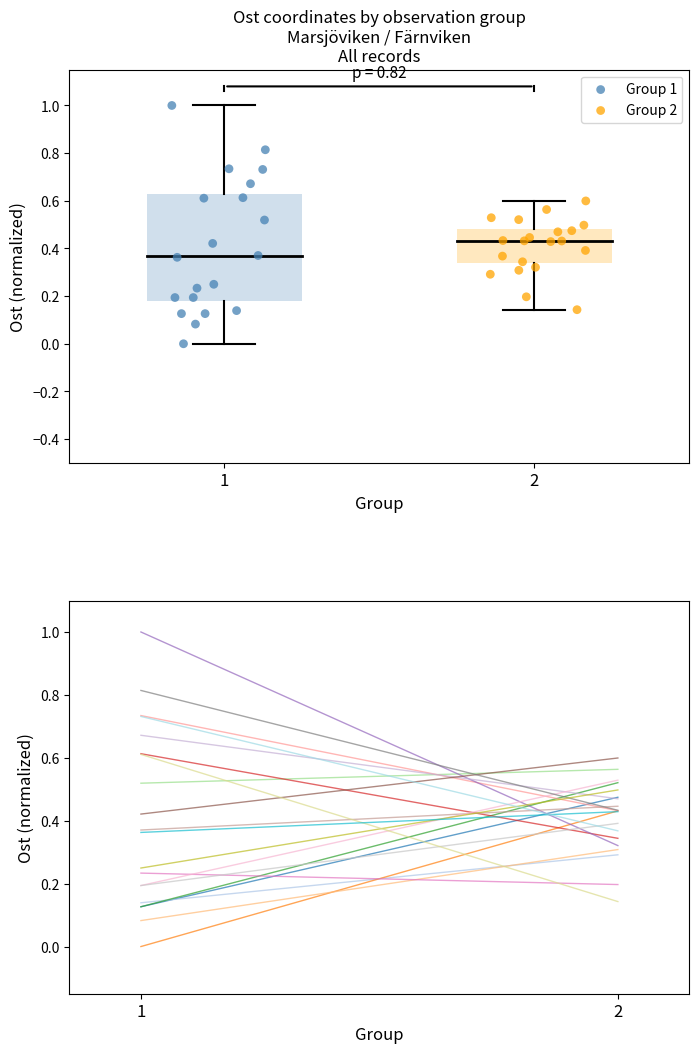

Which series reaches the maximum Y coordinate?

Group 1